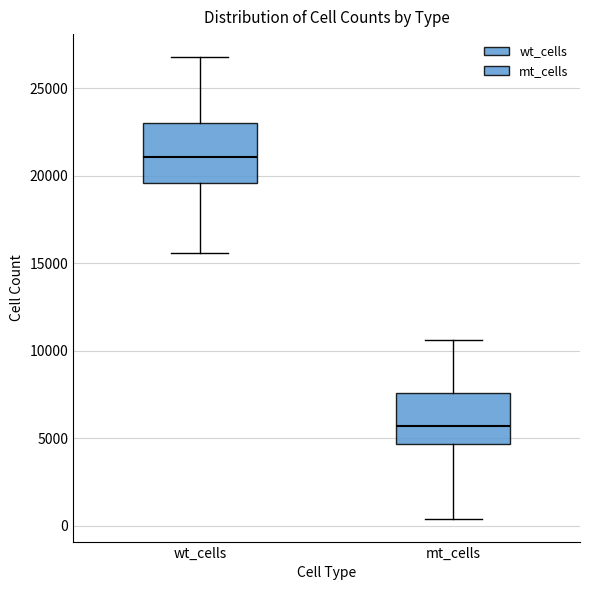

Where does the upper whisker of the box for mt_cells end on the y-axis? The values are not printed on the chart, so give them approximately, as read against the axis.

10500